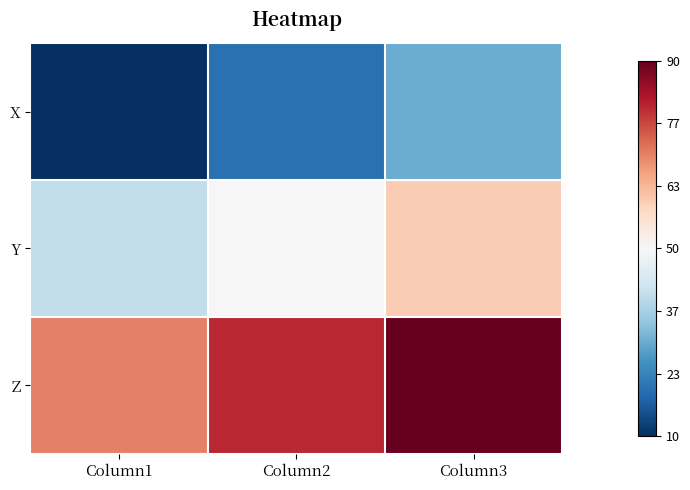

Rank the series at Column1 from lowest to highest value.

X, Y, Z